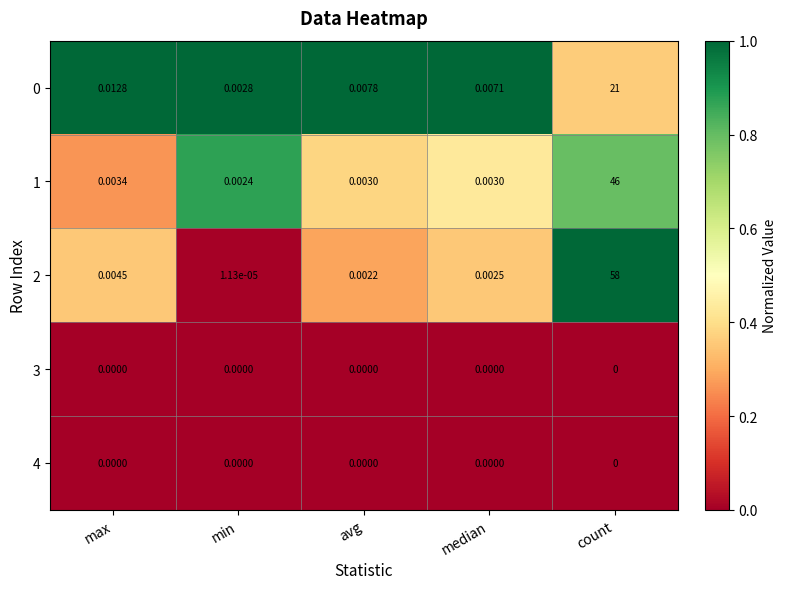

Which category has the highest value across all series?

count